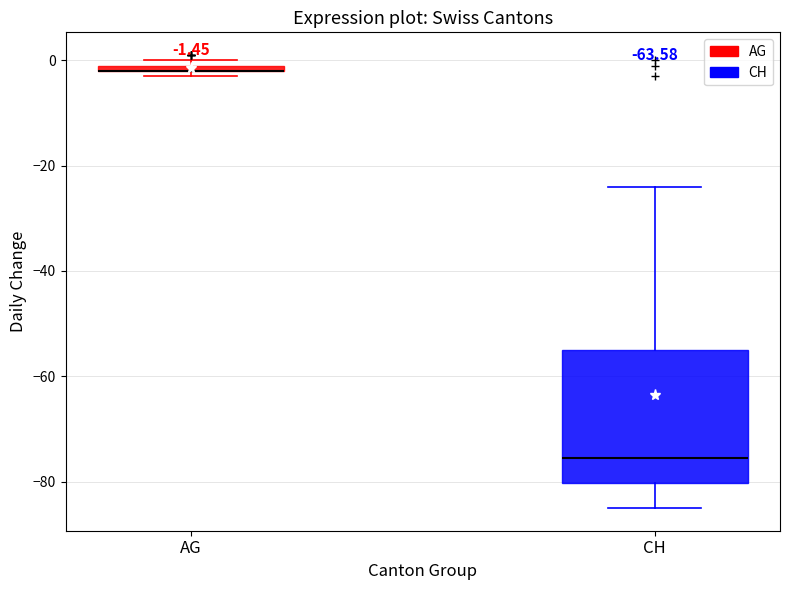

Comparing the boxes themselves (not the whiskers), which one is the tallest?

CH